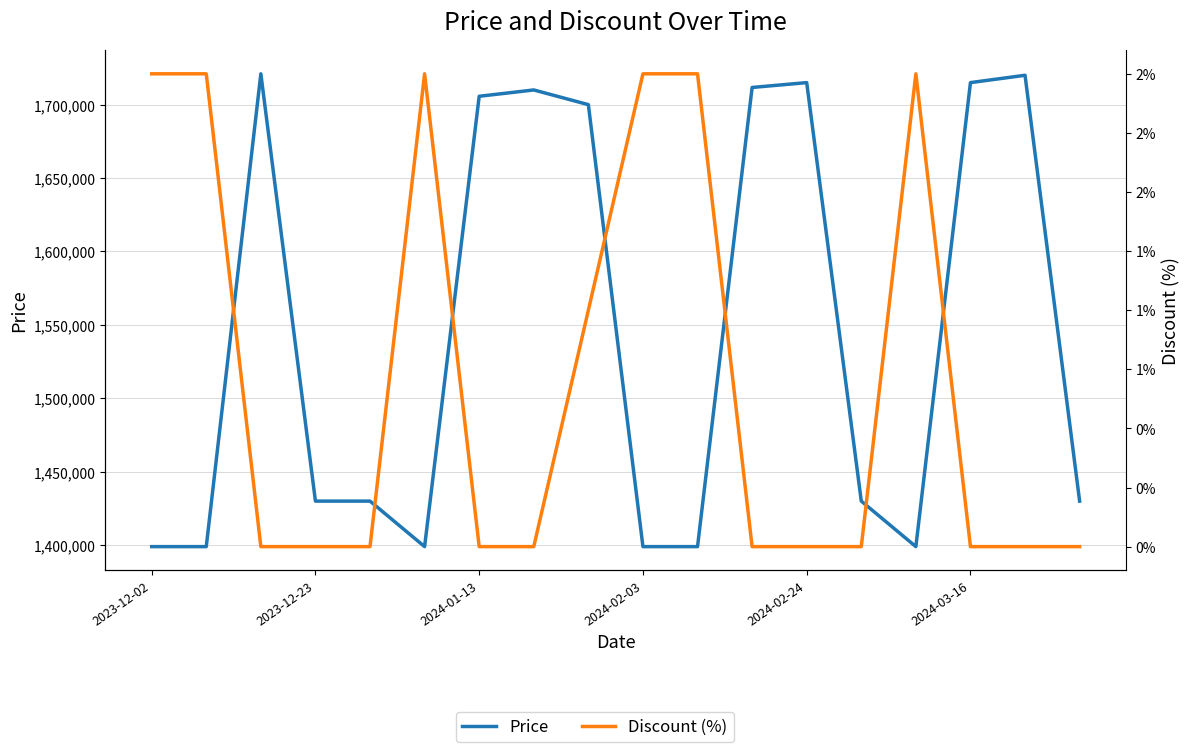

Which series has the largest total across all categories?

Price